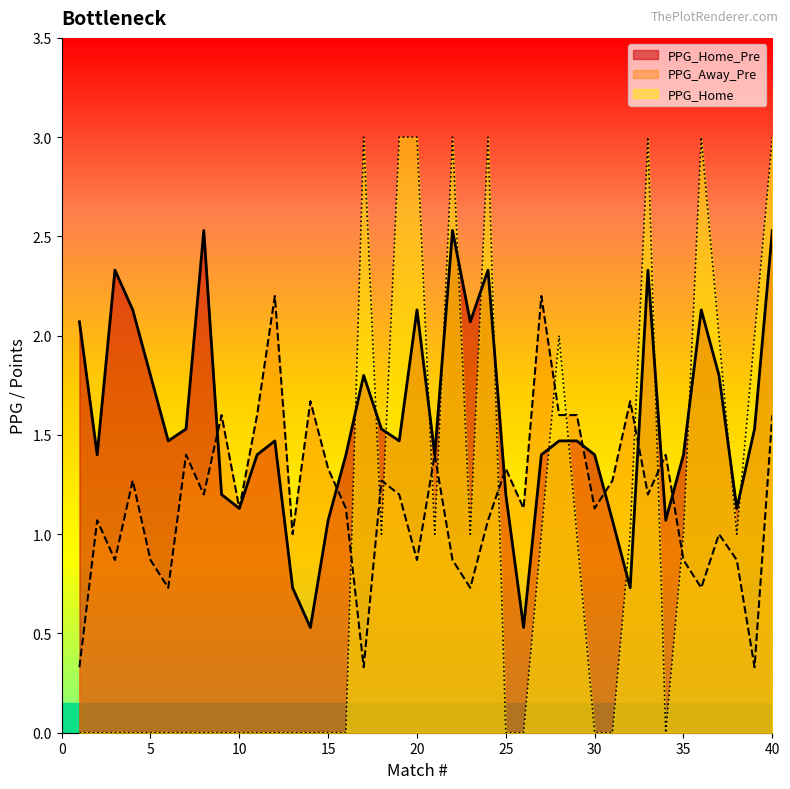

What is the maximum value for PPG_Home_Pre?

2.5